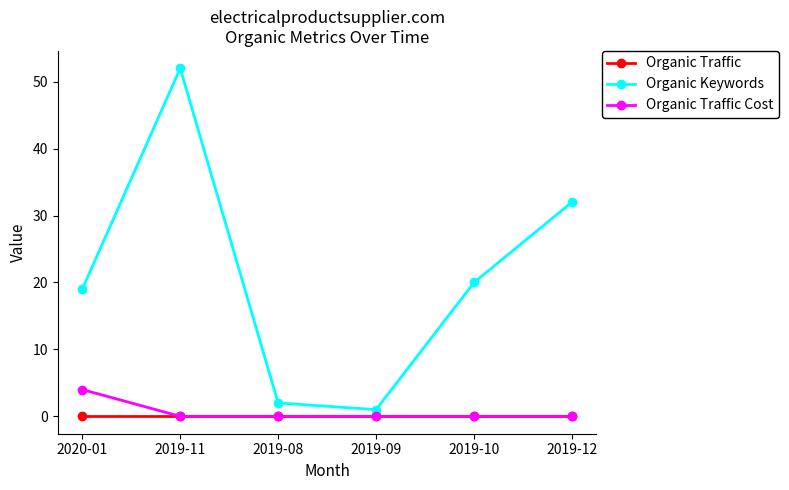

The Organic Traffic series shows 0 at 2019-09. True or false?

True